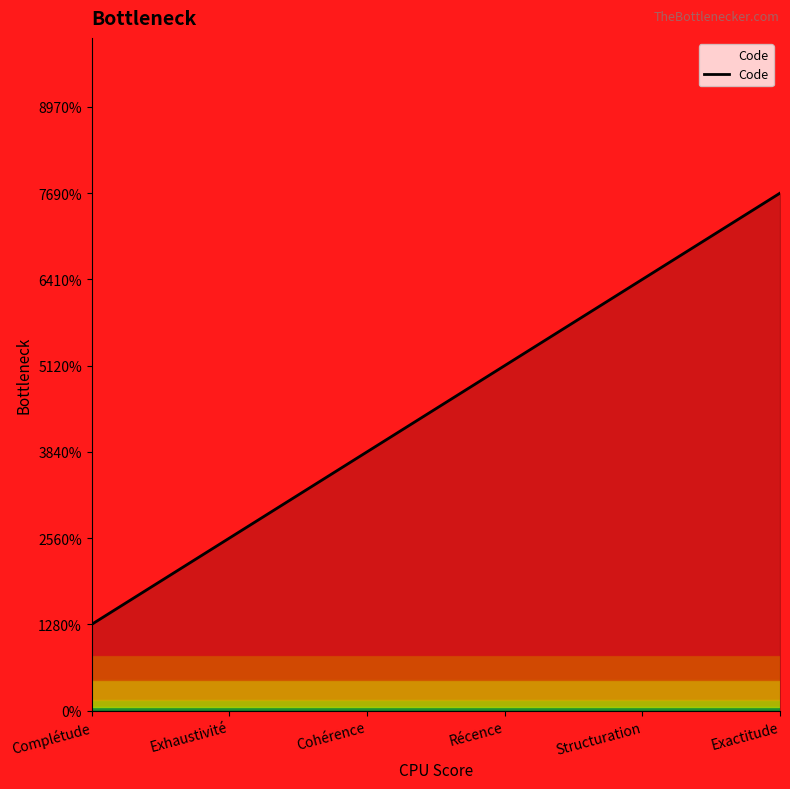

Does the chart have visible grid lines?

No